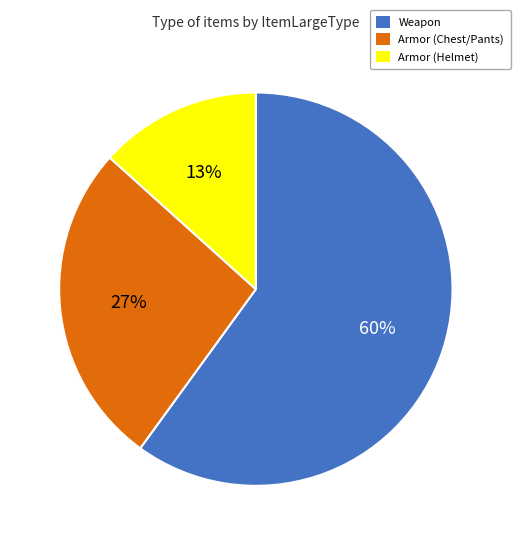

Rank the categories by value from highest to lowest.

Weapon, Armor (Chest/Pants), Armor (Helmet)